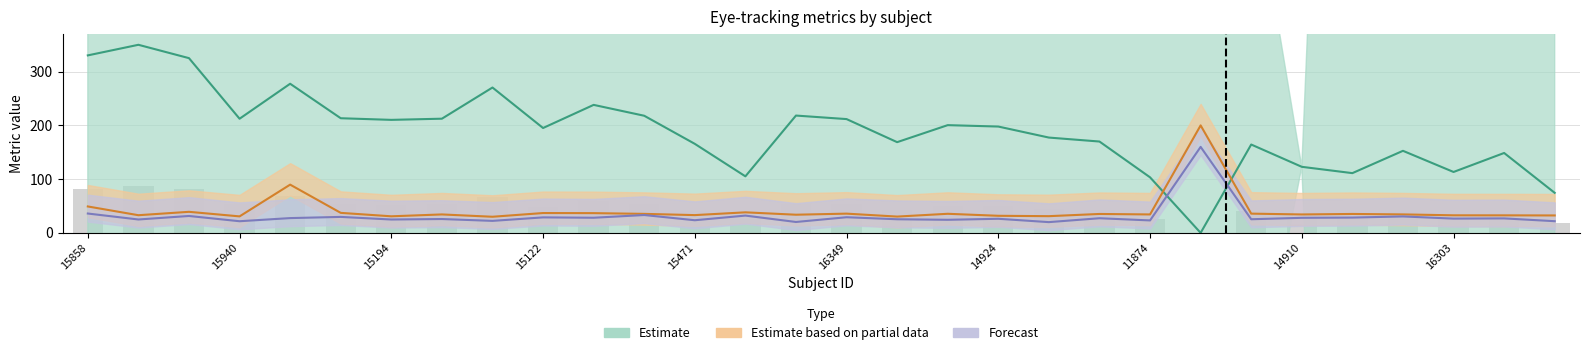

True or false: avg_forward_saccade_len has a value of 34.3 at 11874.

True